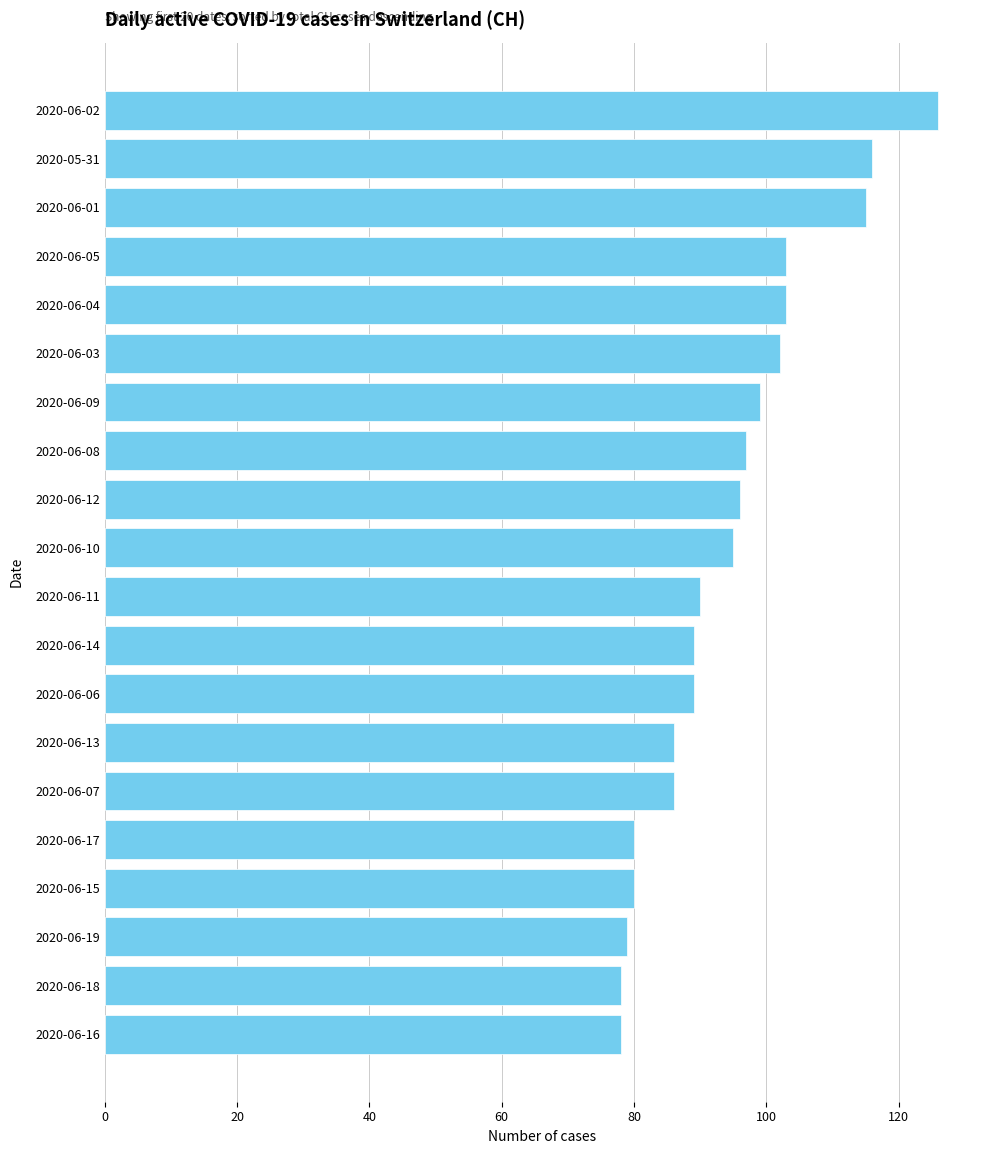

What is the sum of all values?

1887